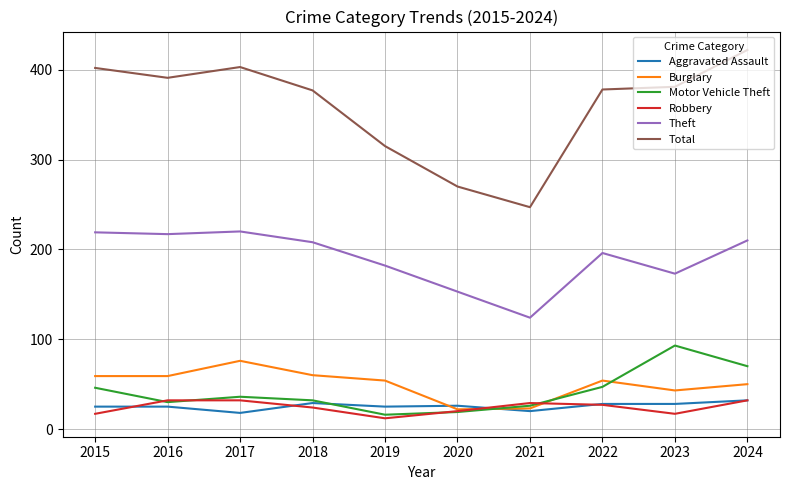

What is the difference between the maximum and second lowest values in the Robbery series?

15